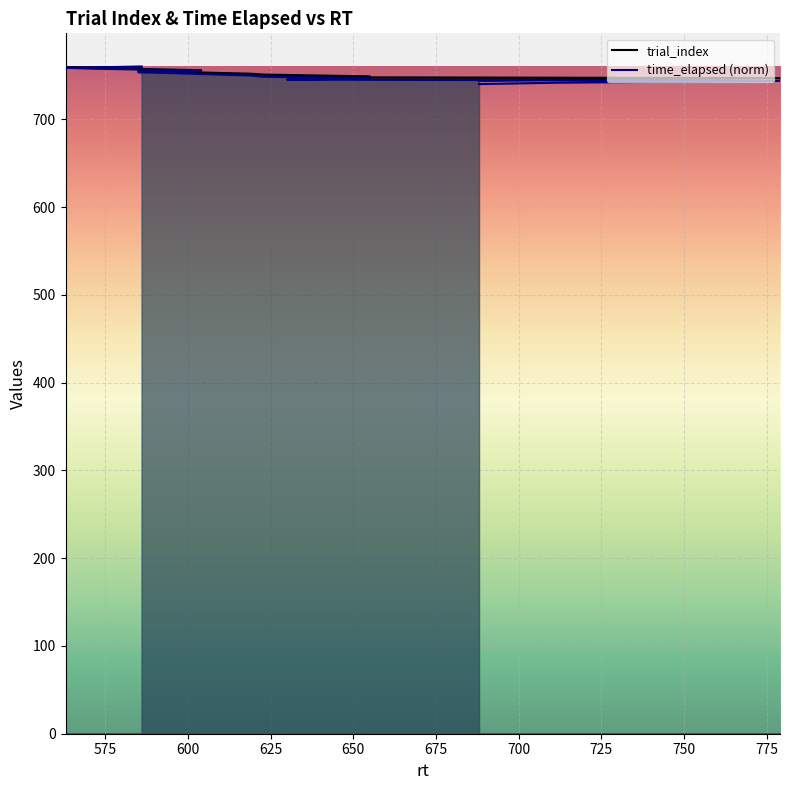

True or false: trial_index has more than 1 points higher than both neighbors.

False